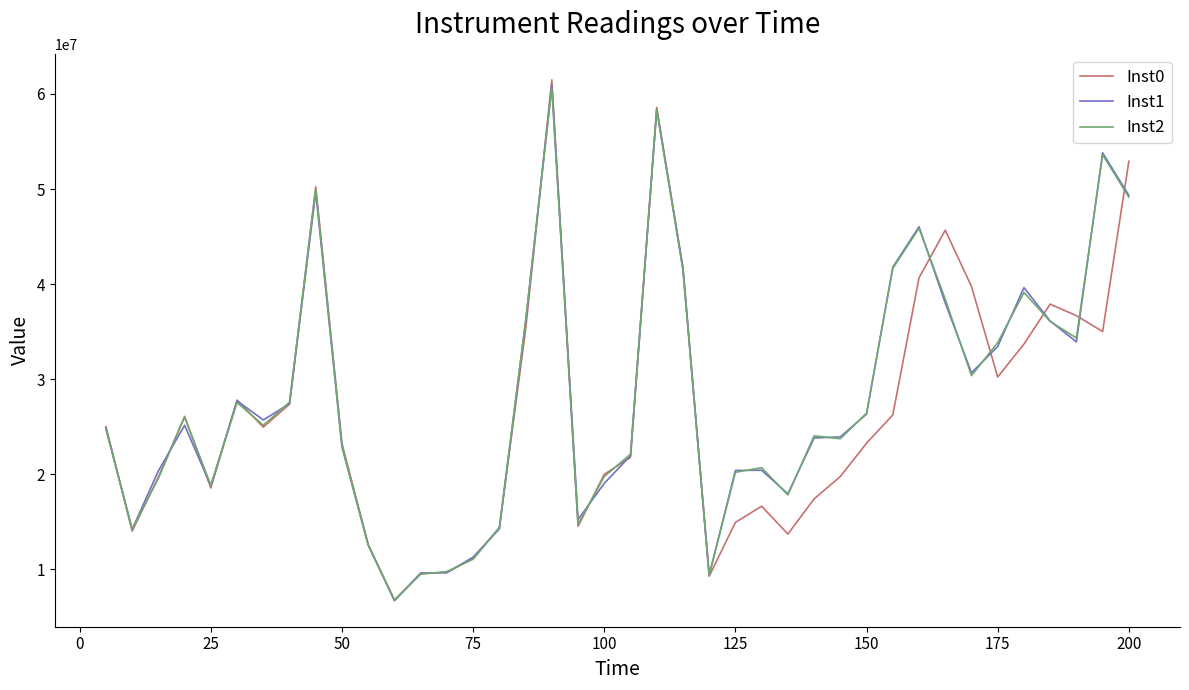

What is the maximum value for Inst1?

60934977